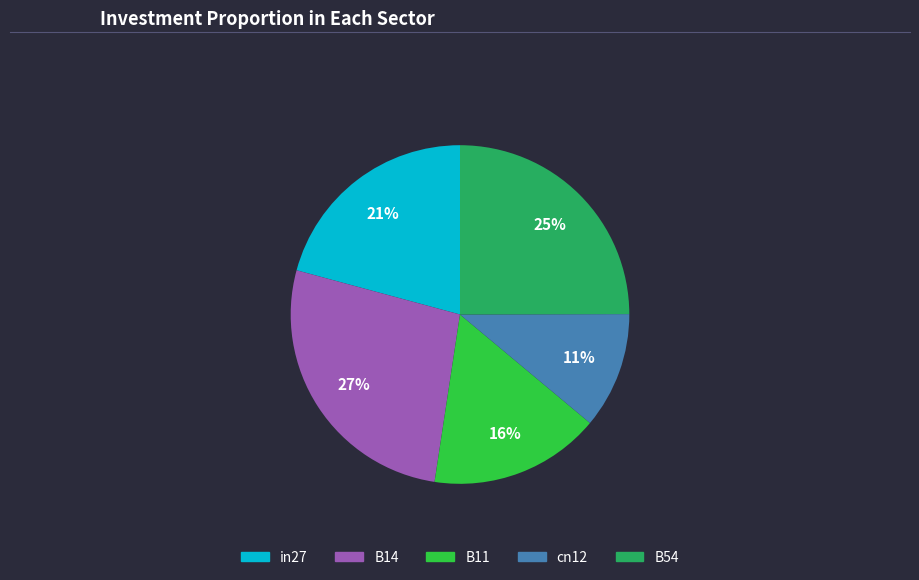

How many slices are in this pie chart?

5